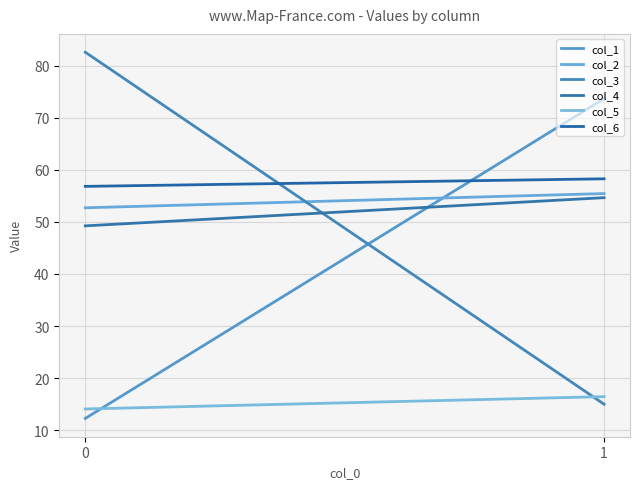

Which series has the largest total across all categories?

col_6